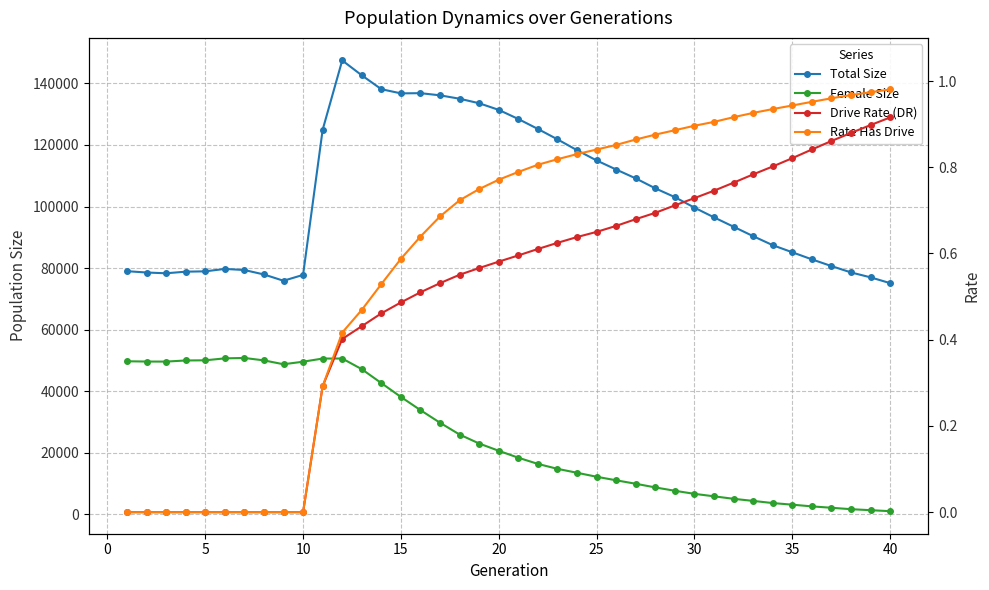

True or false: Rate Has Drive and Drive Rate (DR) cross at least once.

False